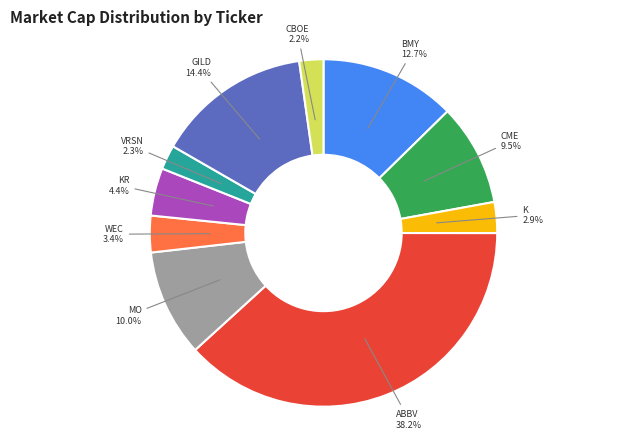

To the nearest percent, what is the difference between the largest and smallest slice percentages?

36%